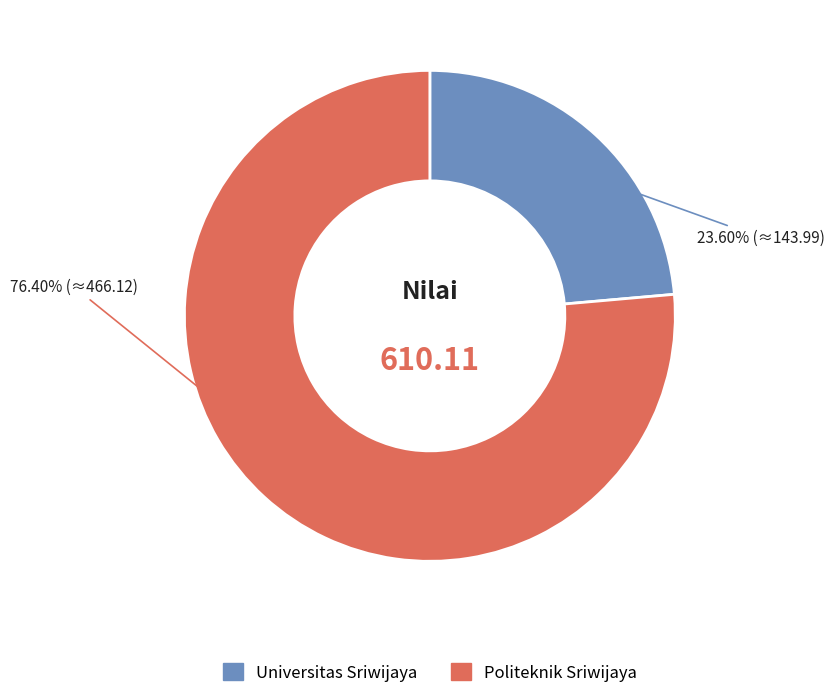

Which has a higher value, Politeknik Sriwijaya or Universitas Sriwijaya?

Politeknik Sriwijaya